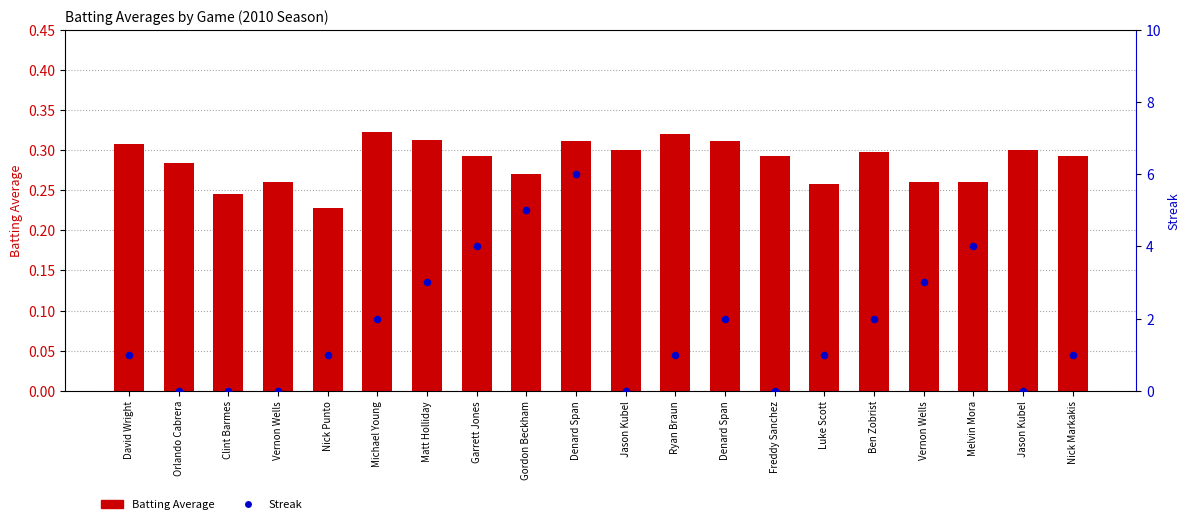

Which series contains the lowest Y value?

Streak